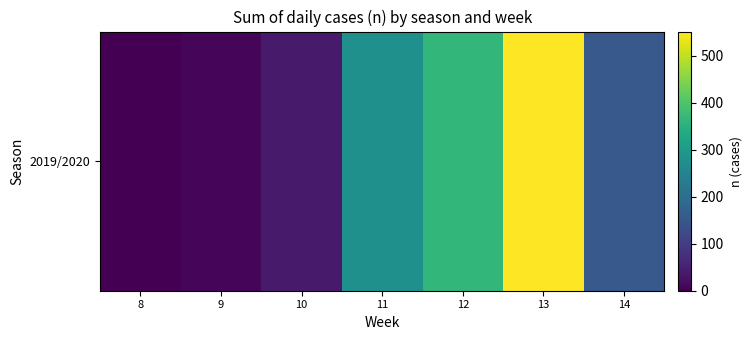

Reading left to right, transcribe all the data shown in this chart.

0	7	39	276	366	552	155